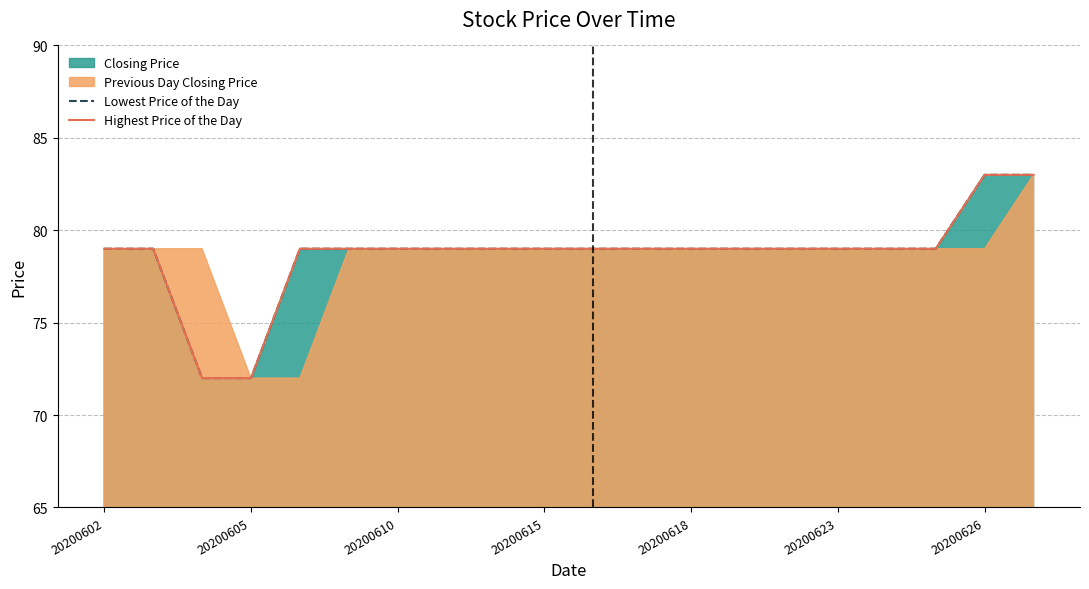

What is the value of the Highest Price of the Day point at the 6th from the left?

79